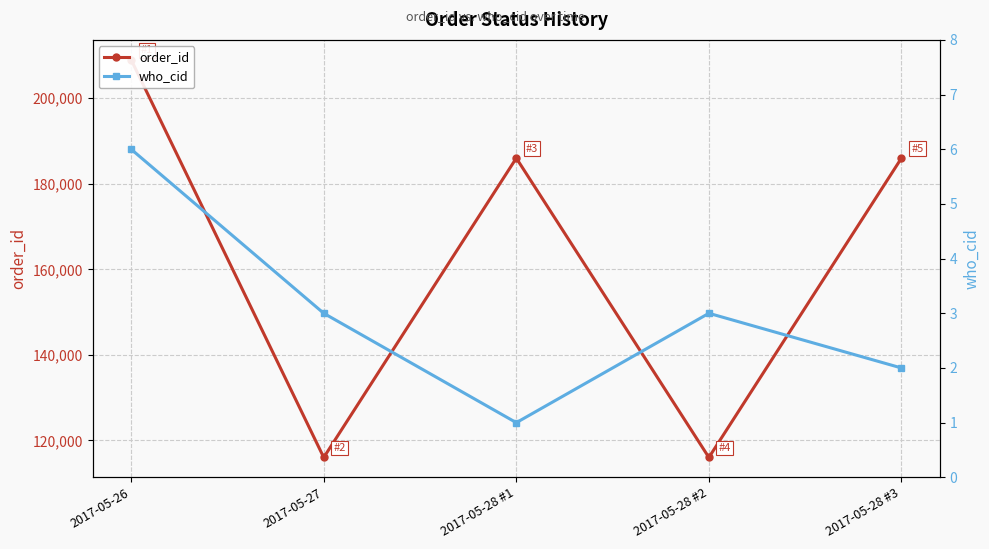

True or false: who_cid has a value of 5 at 2017-05-28 #2.

False